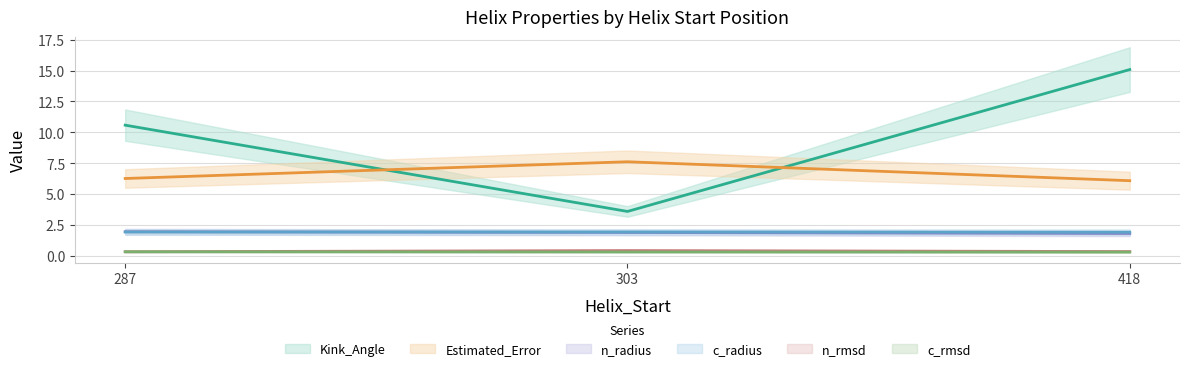

How many intersections are there between c_rmsd and n_rmsd?

1